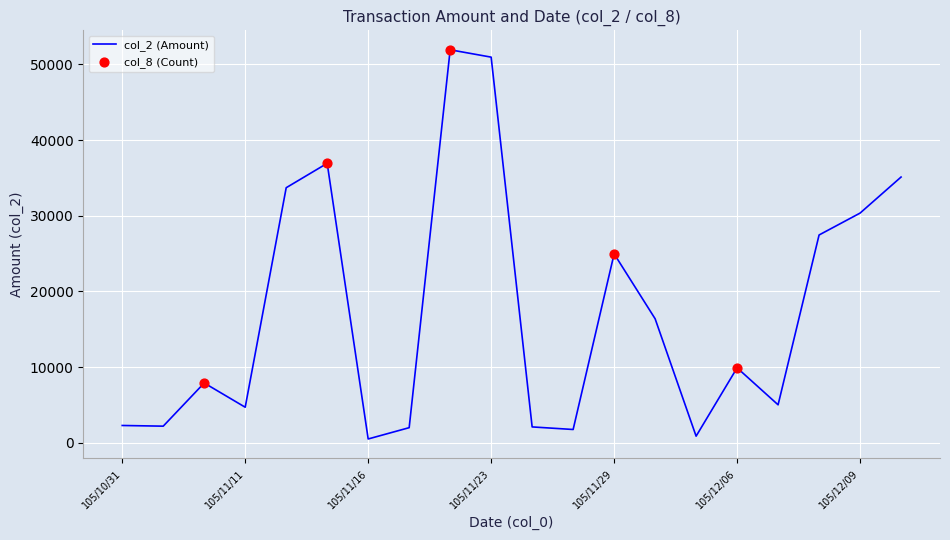

What is the difference between the maximum and minimum values?

51380